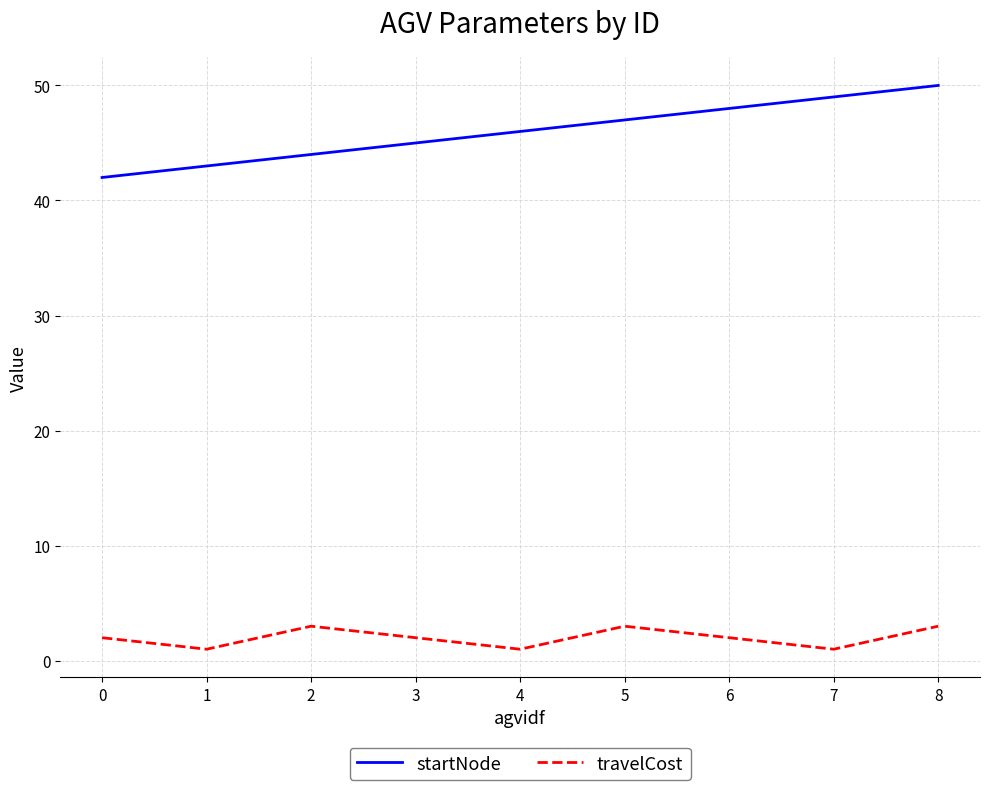

What is the difference between the second highest and second lowest values in the travelCost series?

2